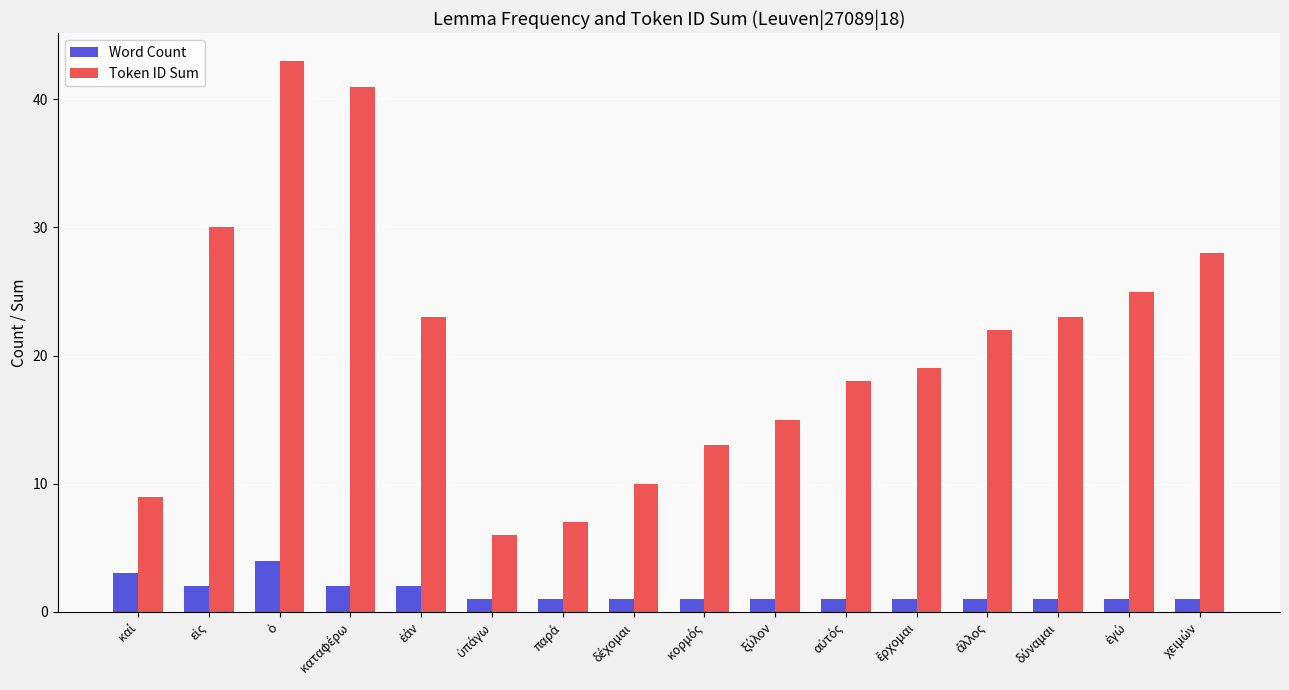

What is the average value of the Token ID Sum series?

21